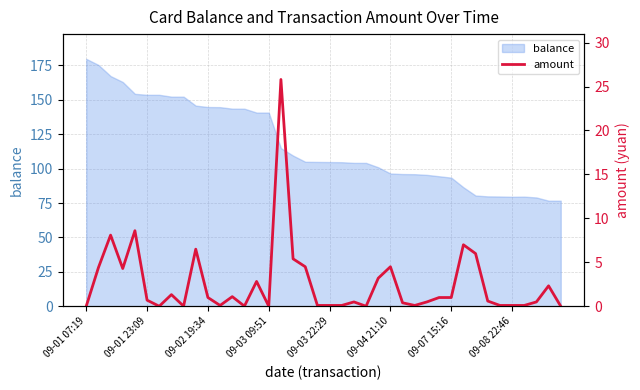

The value at 16 is 25.8. True or false?

True